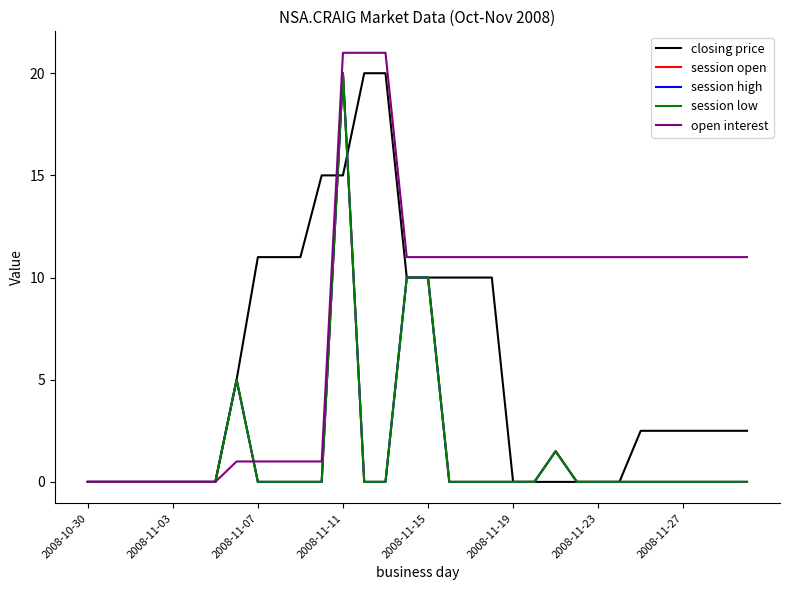

At how many categories does at least one series exceed 3?

25